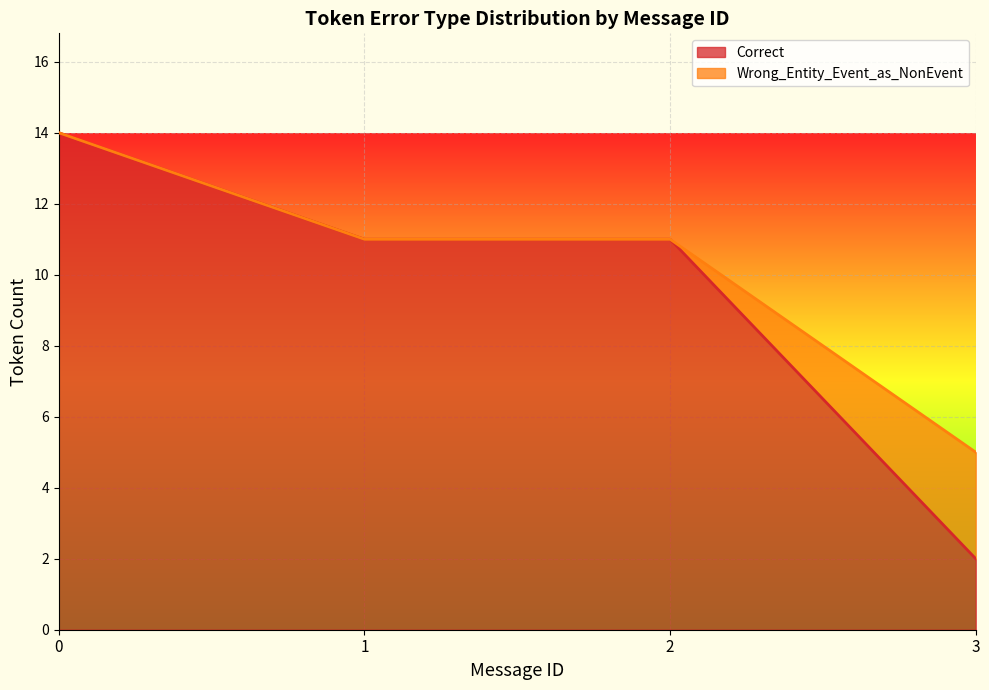

What is the maximum value for Correct?

14